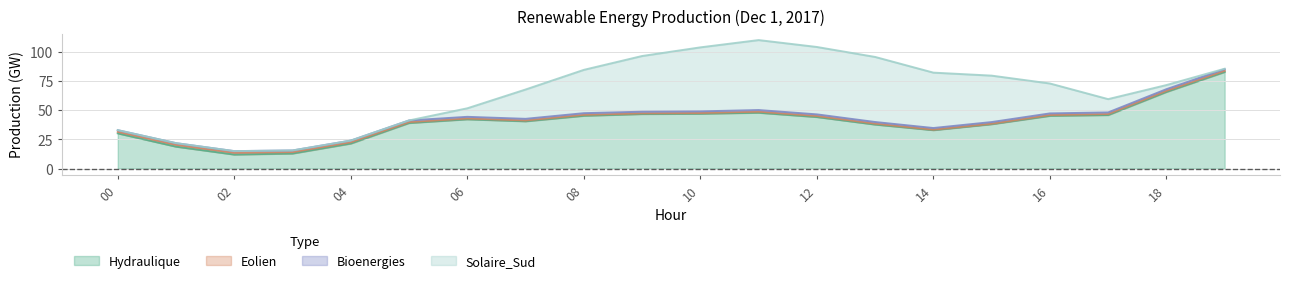

Which series has the largest range (max minus min)?

Hydraulique